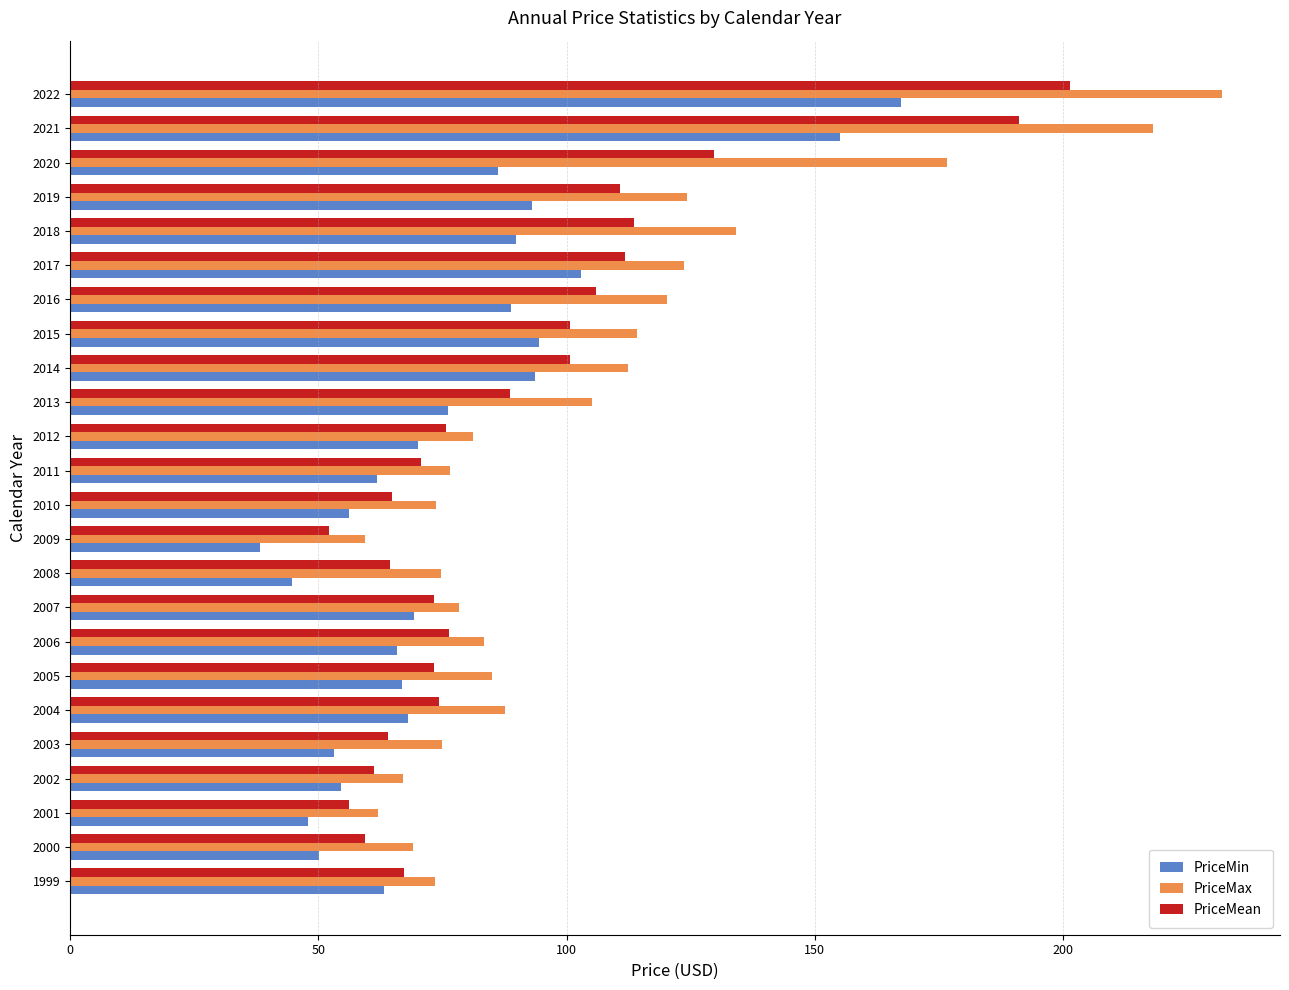

Which series changed the most between 2009 and 2021?

PriceMax